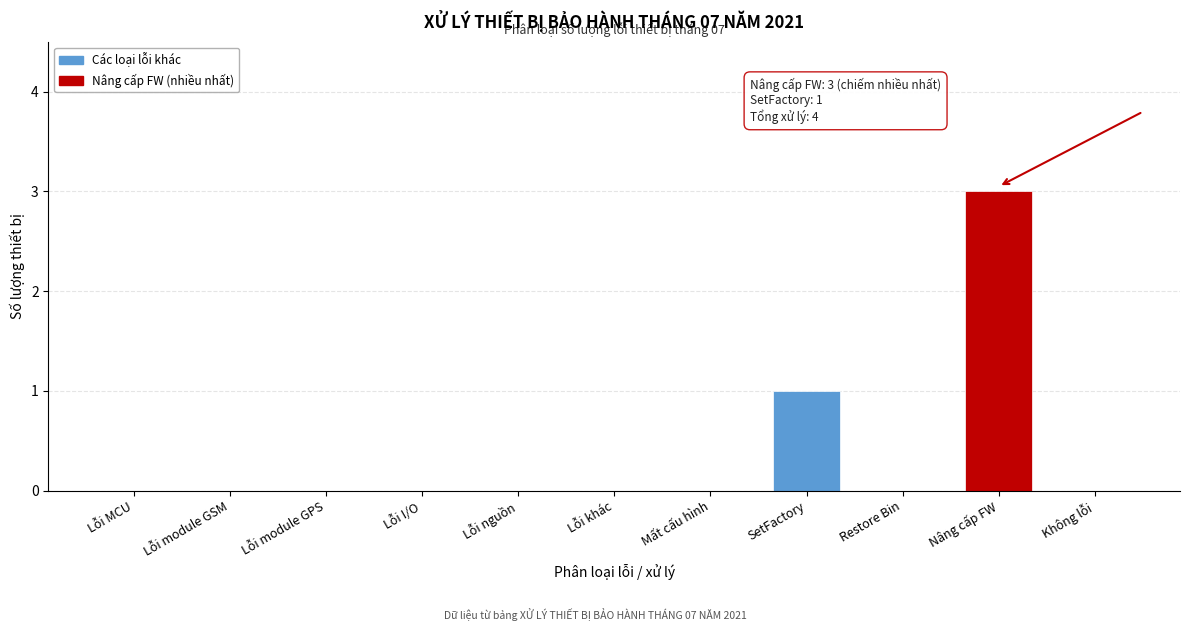

Reading left to right, extract all data points from this chart.

Lỗi MCU=0	Lỗi module GSM=0	Lỗi module GPS=0	Lỗi I/O=0	Lỗi nguồn=0	Lỗi khác=0	Mất cấu hình=0	SetFactory=1	Restore Bin=0	Nâng cấp FW=3	Không lỗi=0